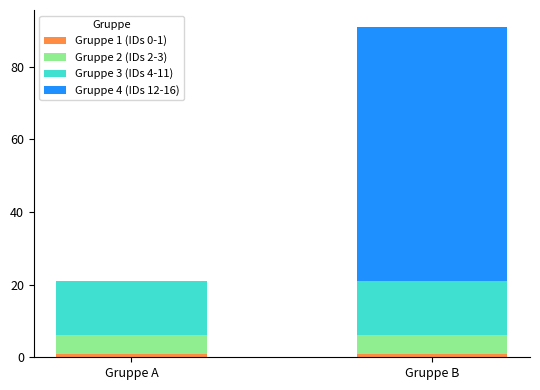

At which category is the sum across all series the highest?

Gruppe B